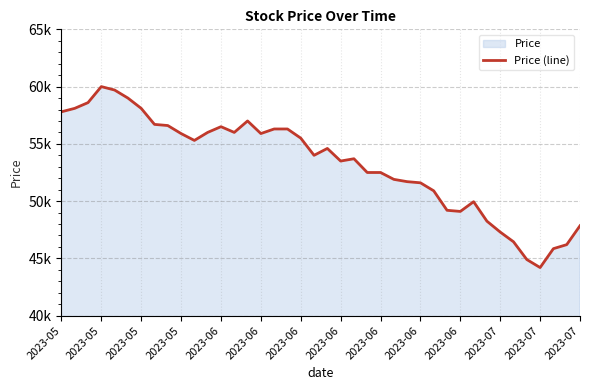

The value at 2023-05 is 76113. True or false?

False